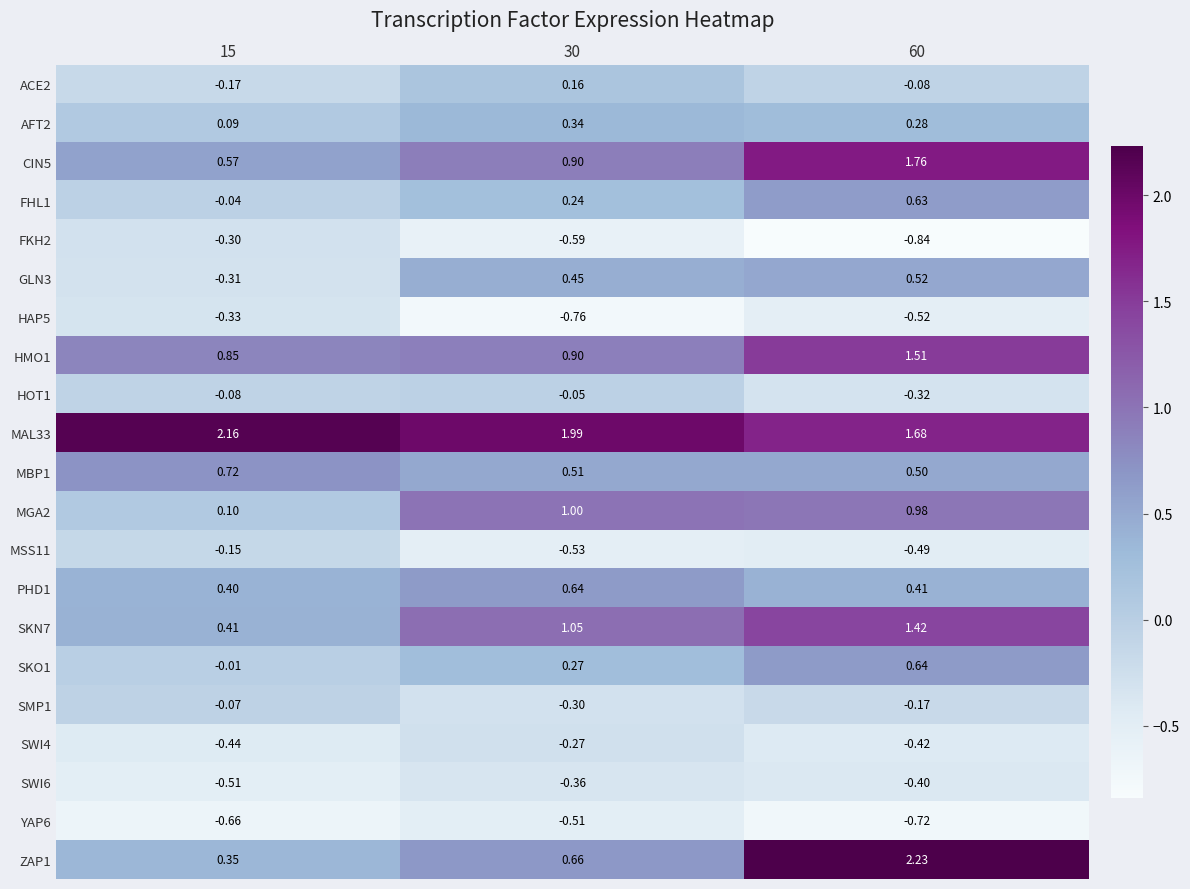

What is the spread (max minus min) of values at 60?

3.1